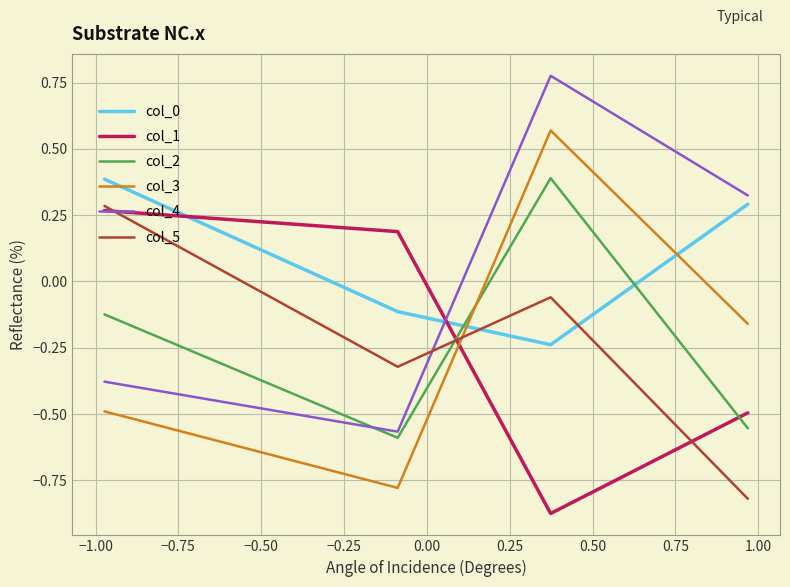

Does the chart have visible grid lines?

Yes